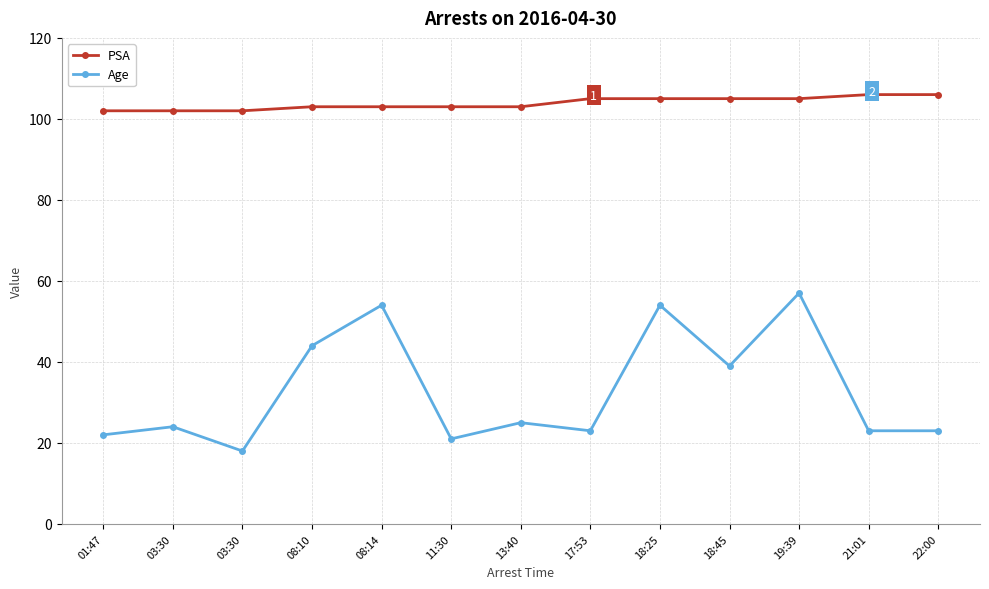

Does the chart display data point markers on the line(s)?

Yes